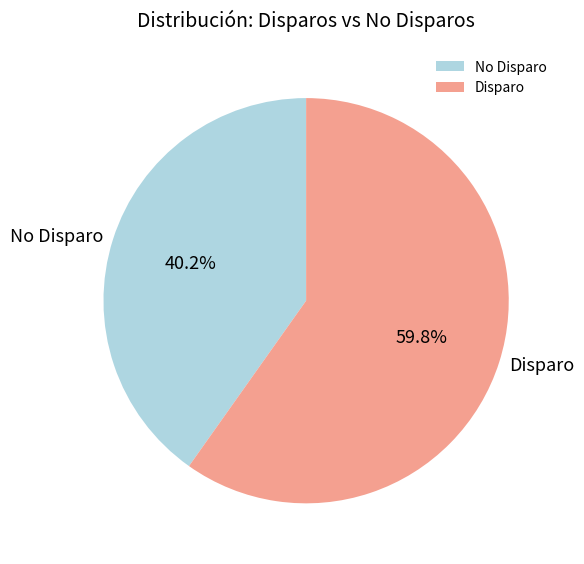

Combined, what portion of the pie is Disparo and No Disparo?

100.0%